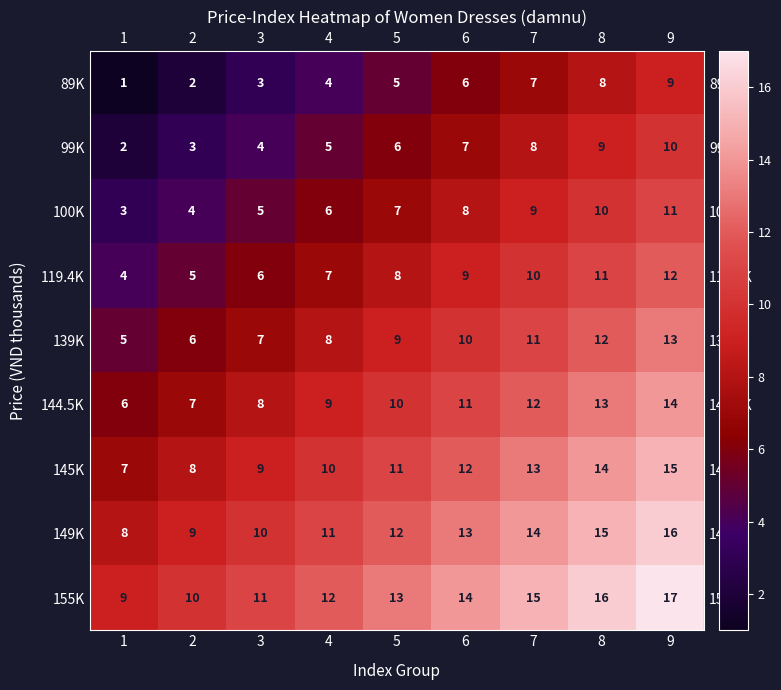

The value of 149K at 4 is 11. True or false?

True